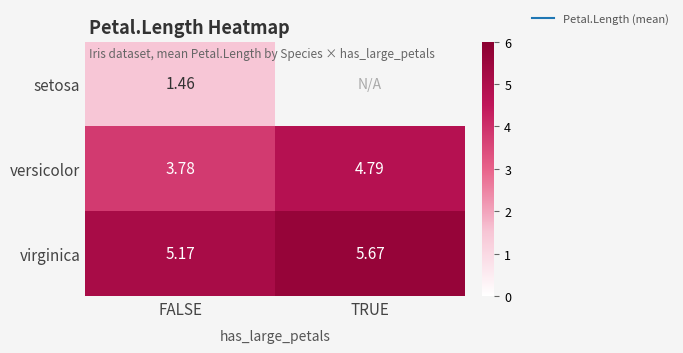

What is the sum of all virginica values?

10.8